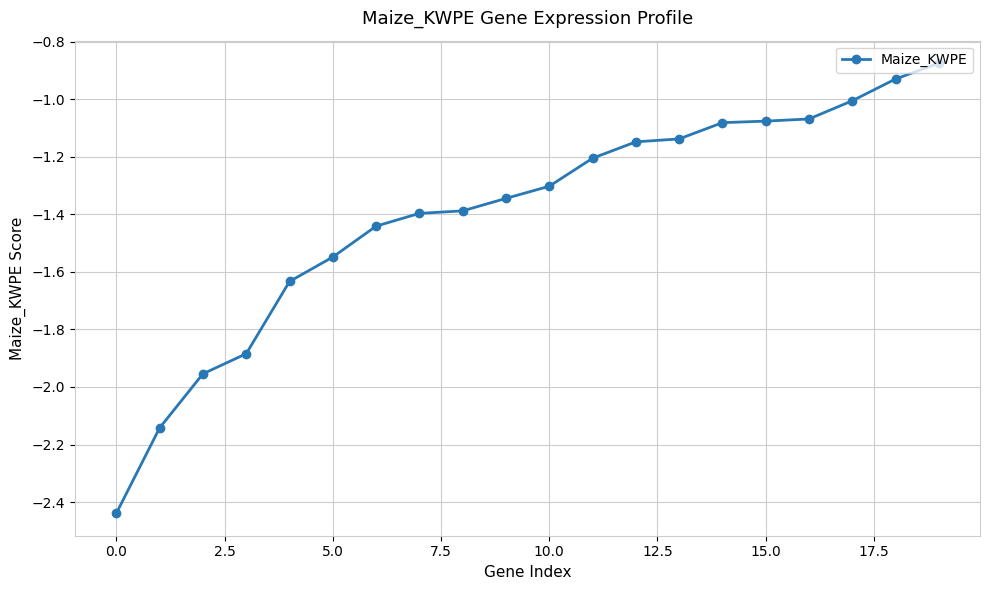

How many categories are shown in the chart?

20